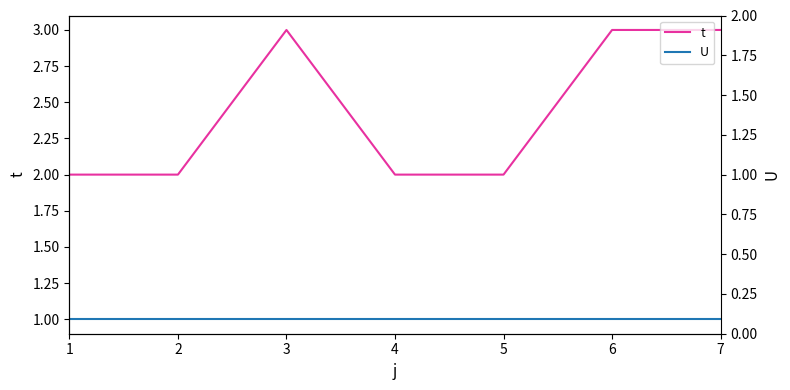

What is the difference between the highest and lowest values at 1?

1